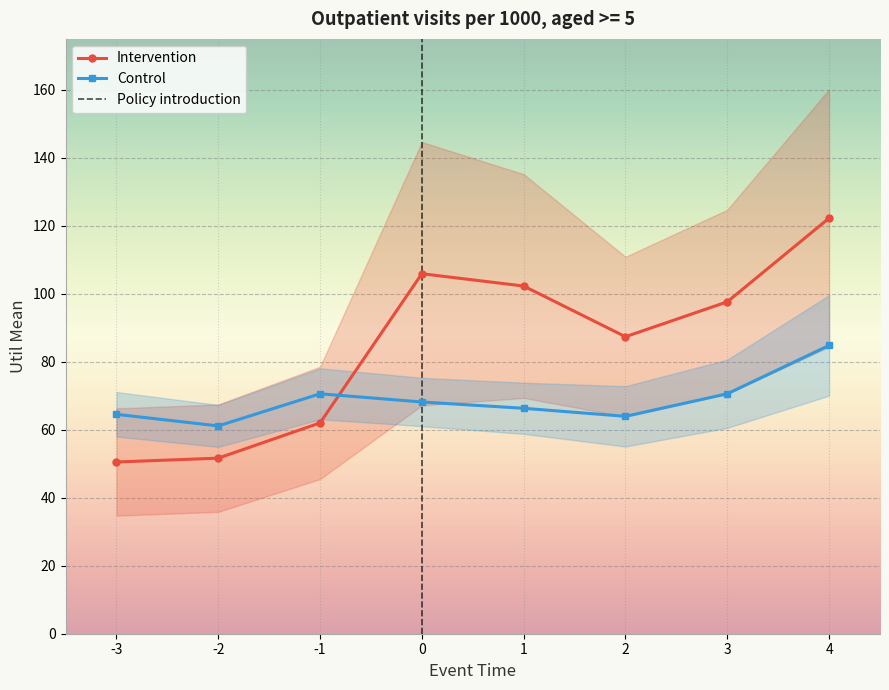

What is the value of the Intervention point at the 5th from the left?

102.3